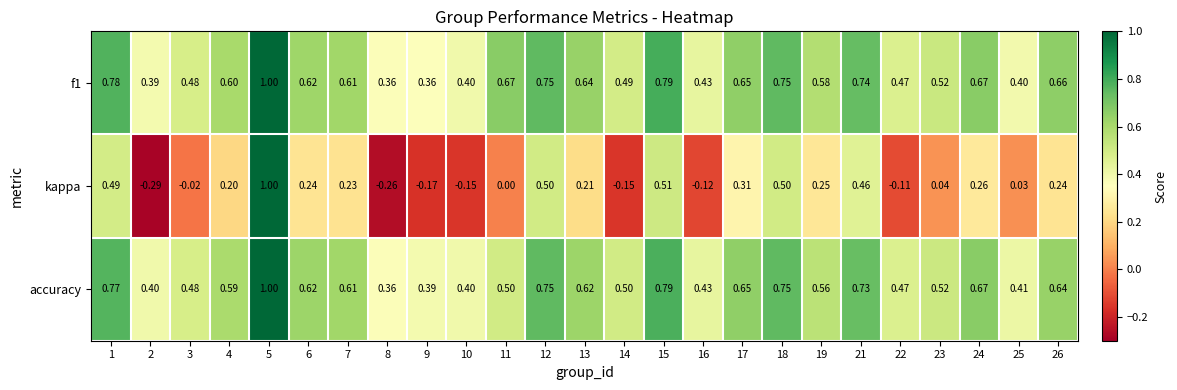

Which series has the widest spread of values?

kappa